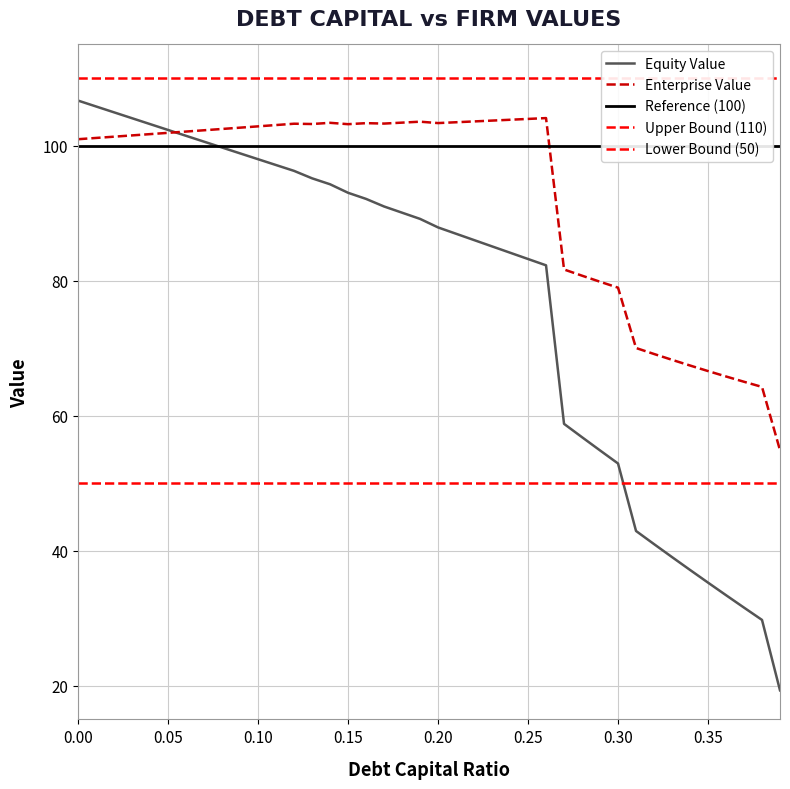

What is the lowest value of the Equity Value series?

19.3